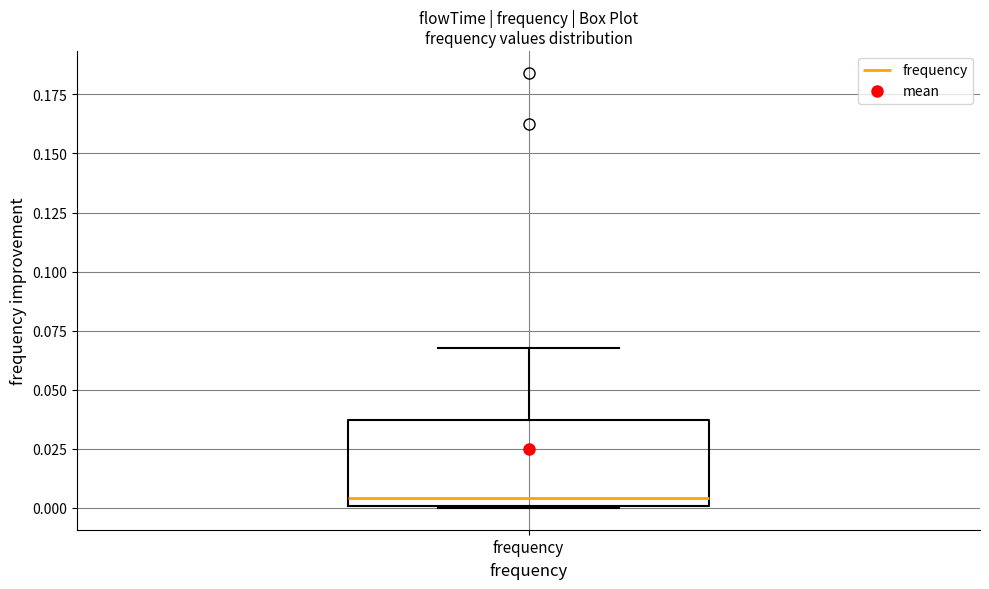

Transcribe this box plot: give where the median line is, the range the box spans, and where the two whiskers end, as read against the y-axis. The values are not printed on the chart, so give them approximately, as read against the axis.

median 0.005, box 0.000 to 0.035, whiskers 0.000 to 0.070